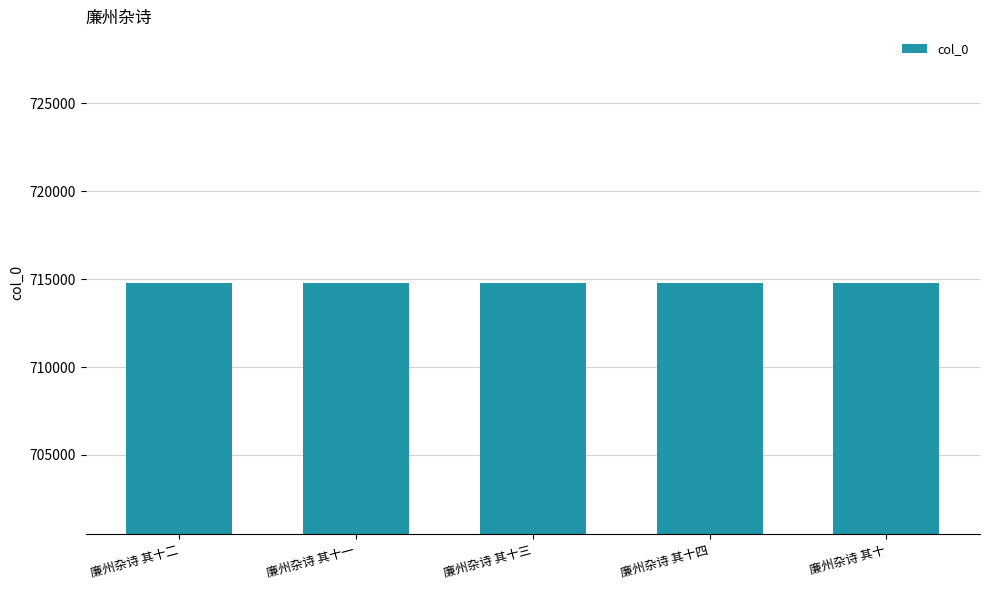

What is the label of the 2nd bar from the right?

廉州杂诗 其十四